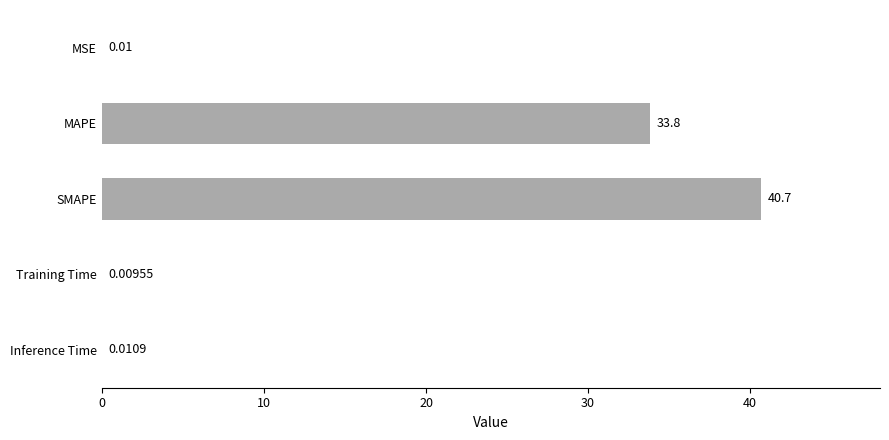

Which has a higher value, MAPE or Training Time?

MAPE